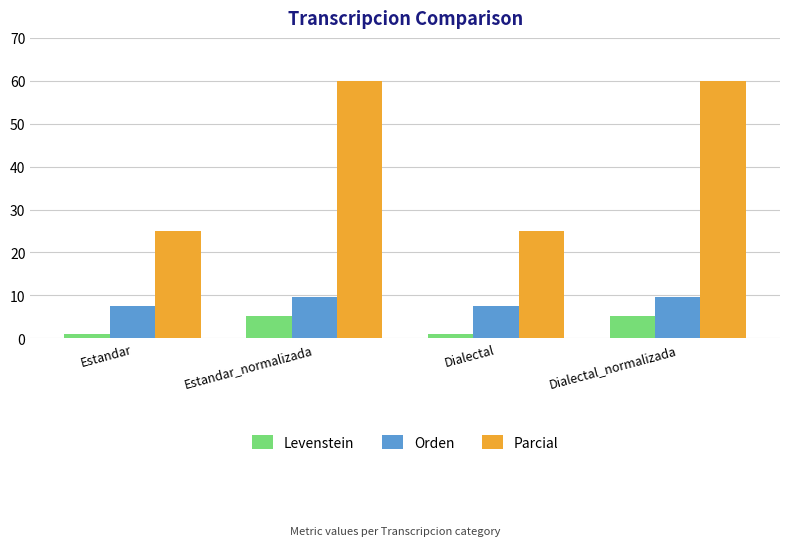

Rank the series at Dialectal from highest to lowest value.

Parcial, Orden, Levenstein